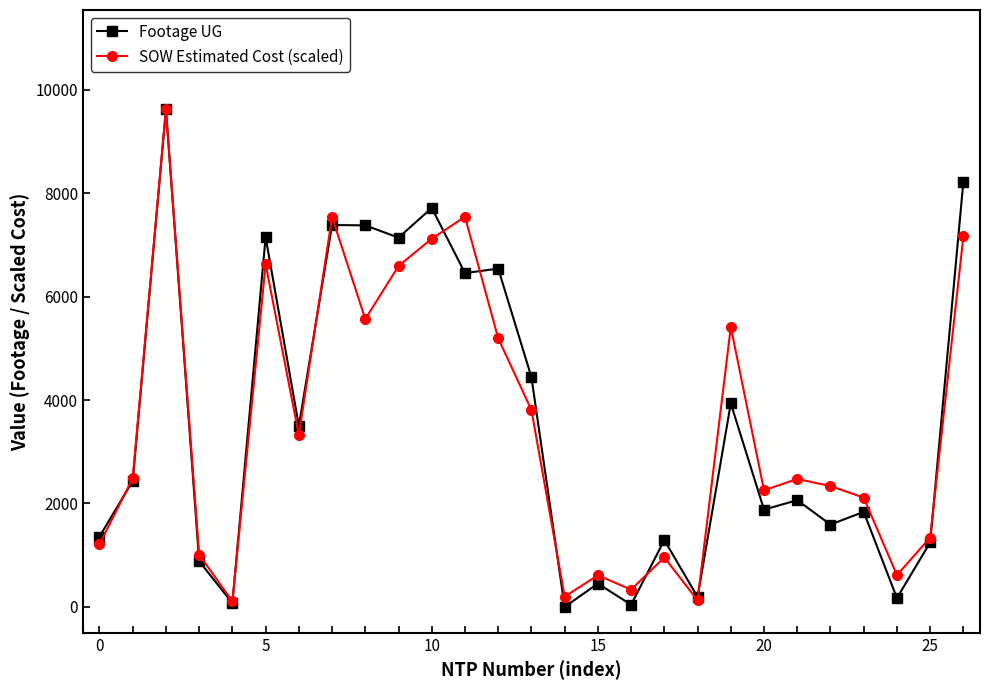

What is the greatest value displayed?

9619.0